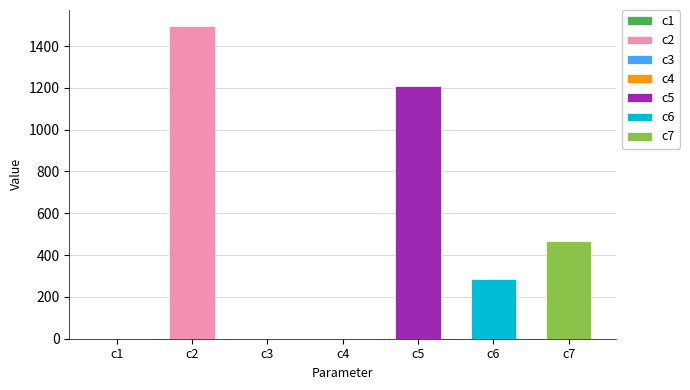

True or false: the data shows 75.7 at c6.

False